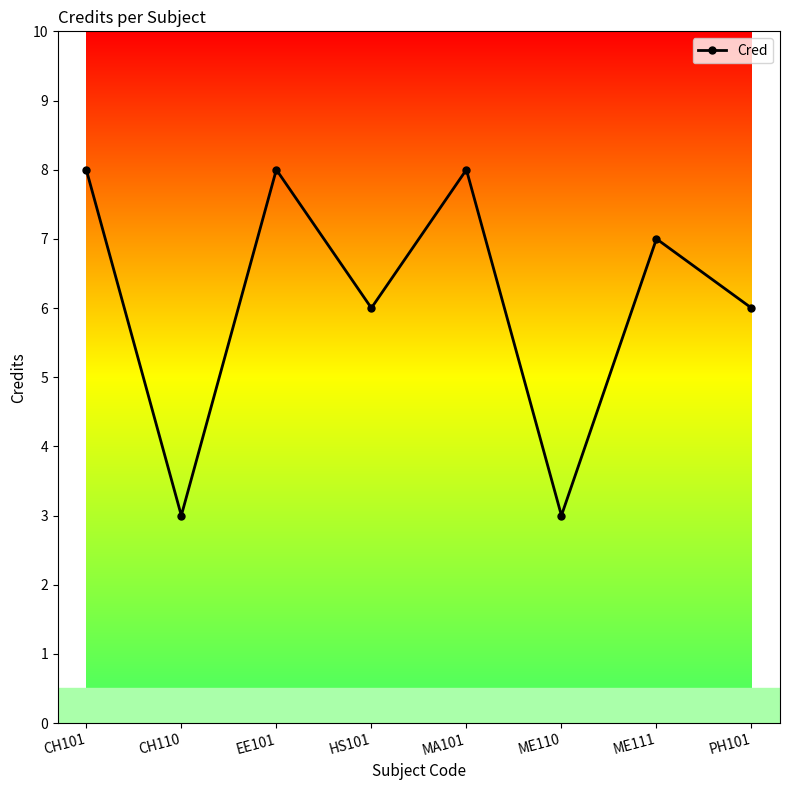

What is the difference between the values at CH110 and CH101?

5